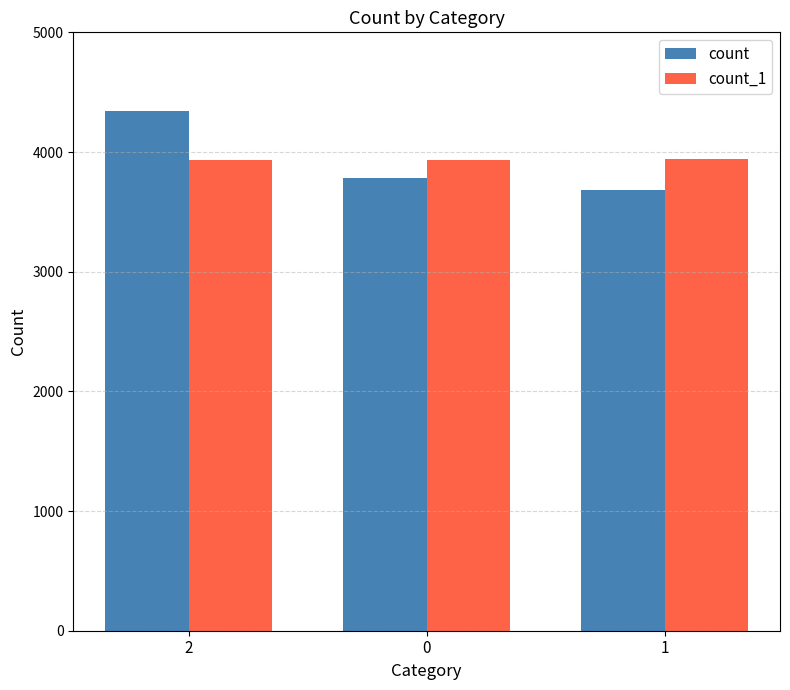

What is the sum of the count values at 0 and 2?

8129